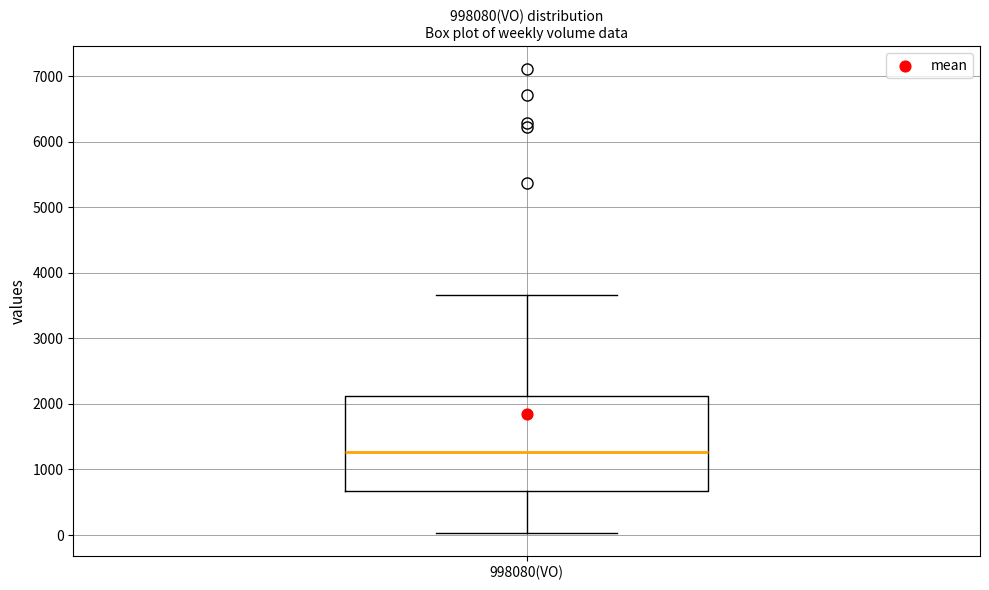

Where does the upper whisker of the box for 998080(VO) end on the y-axis? The values are not printed on the chart, so give them approximately, as read against the axis.

3700